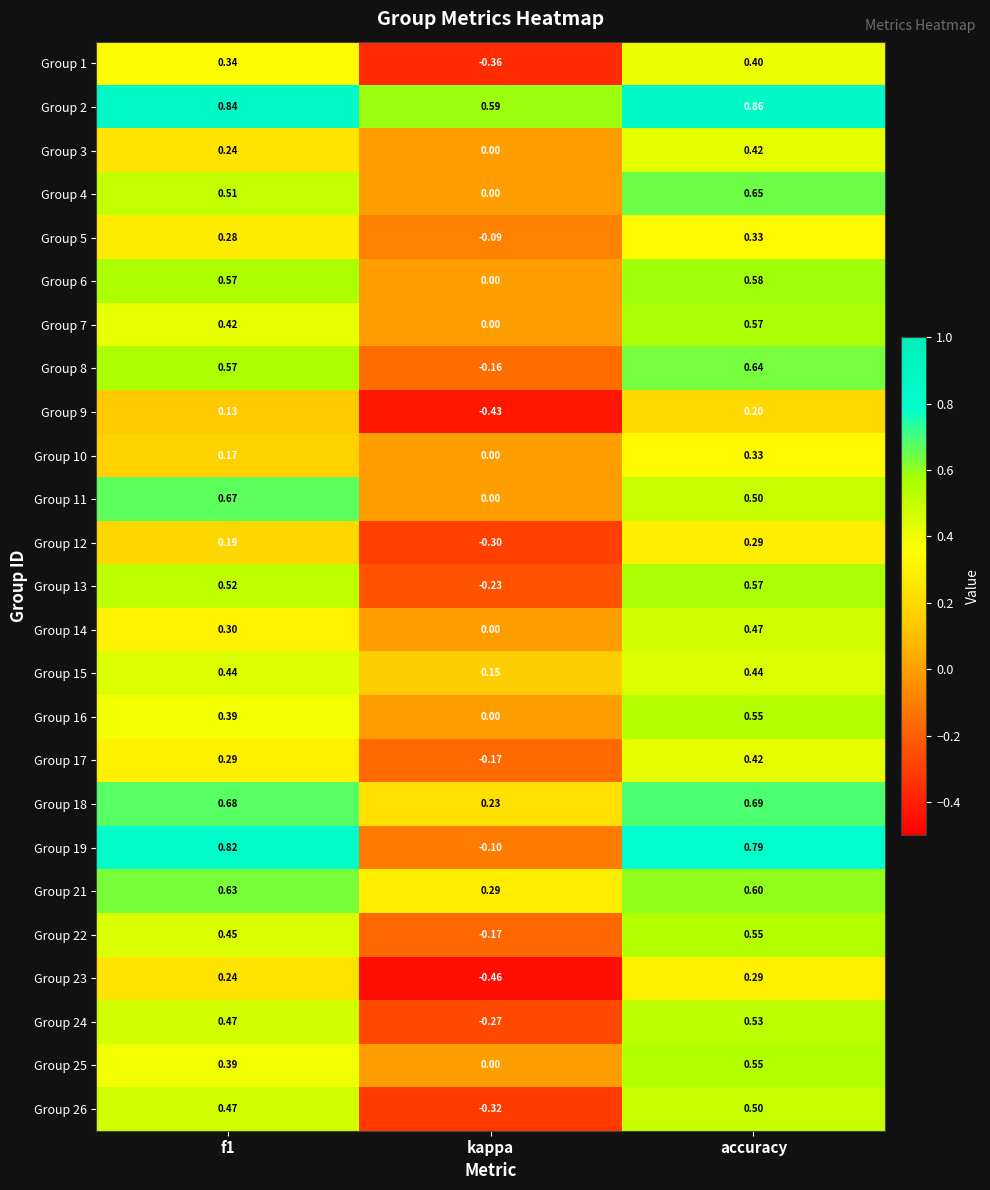

Is the value of Group 5 at f1 greater than the value of Group 26 at accuracy?

No